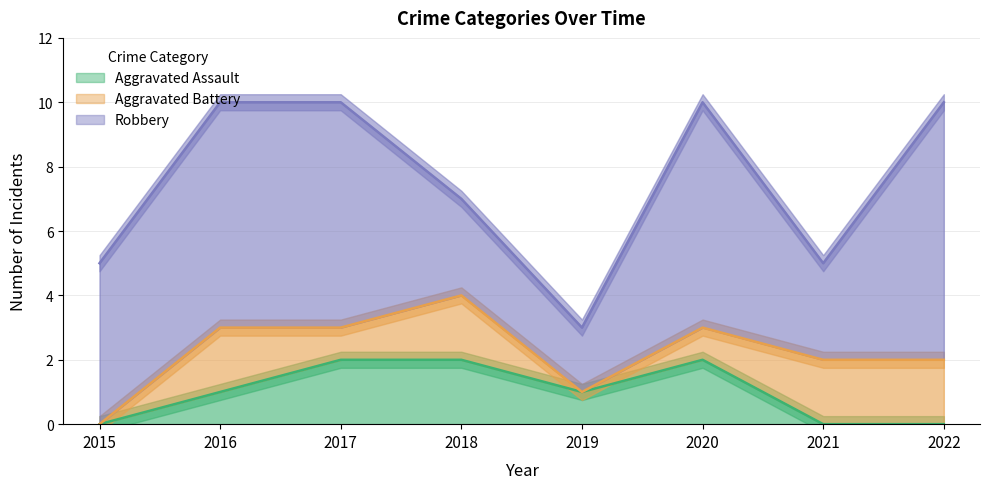

At which category is the sum across all series the highest?

2016